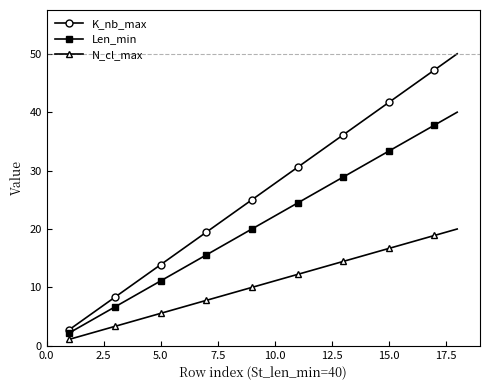

List the series in order of their peak value, lowest first.

N_cl_max, Len_min, K_nb_max